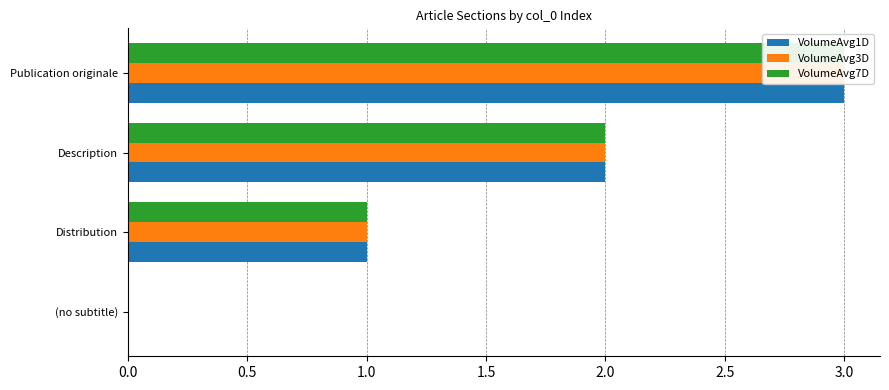

List the series in order of their peak value, lowest first.

VolumeAvg1D, VolumeAvg3D, VolumeAvg7D